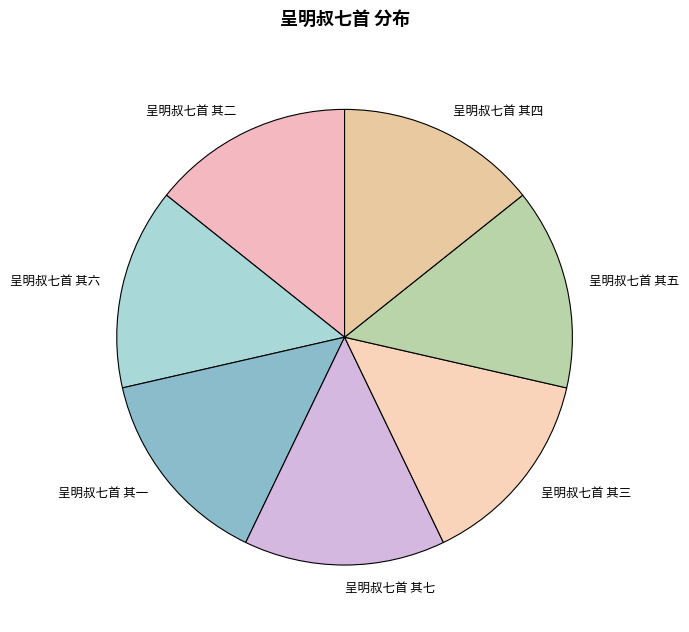

Is the sum of 呈明叔七首 其六 and 呈明叔七首 其四 greater than half?

No